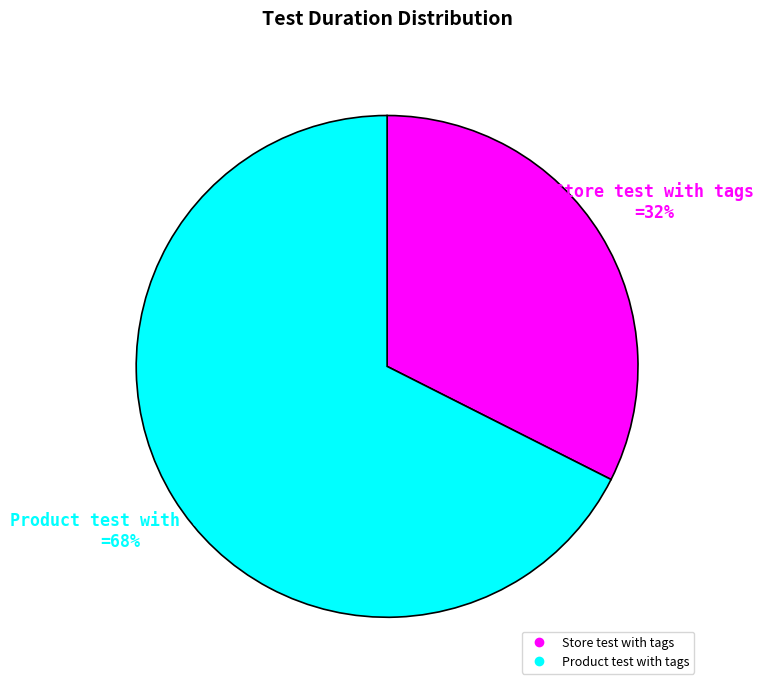

The Store test with tags slice represents 32% of the pie. True or false?

True